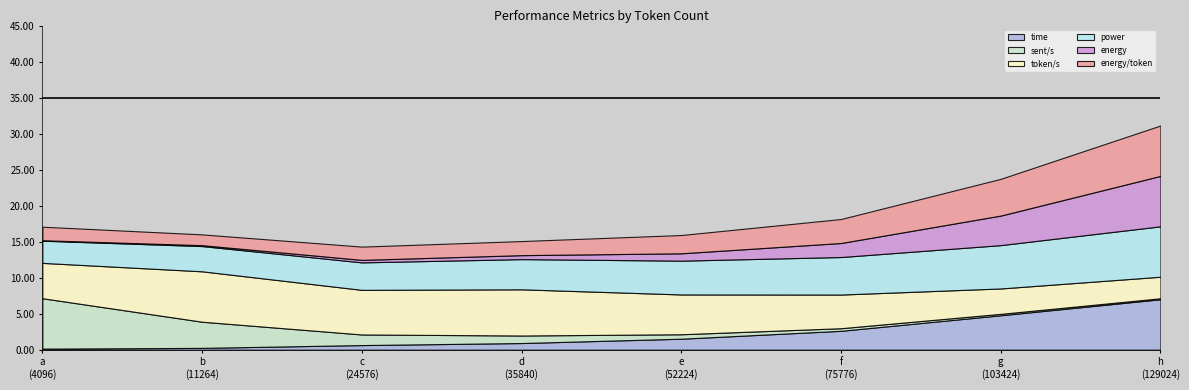

How many lines are shown in the chart?

6